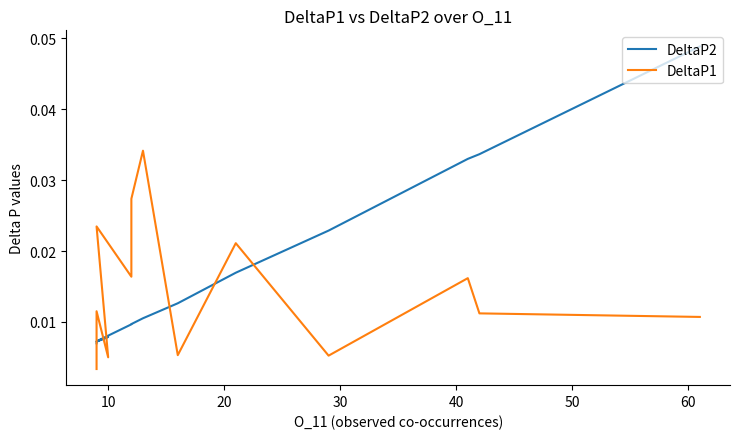

Count the DeltaP1 values in the range 0 to 1.

15